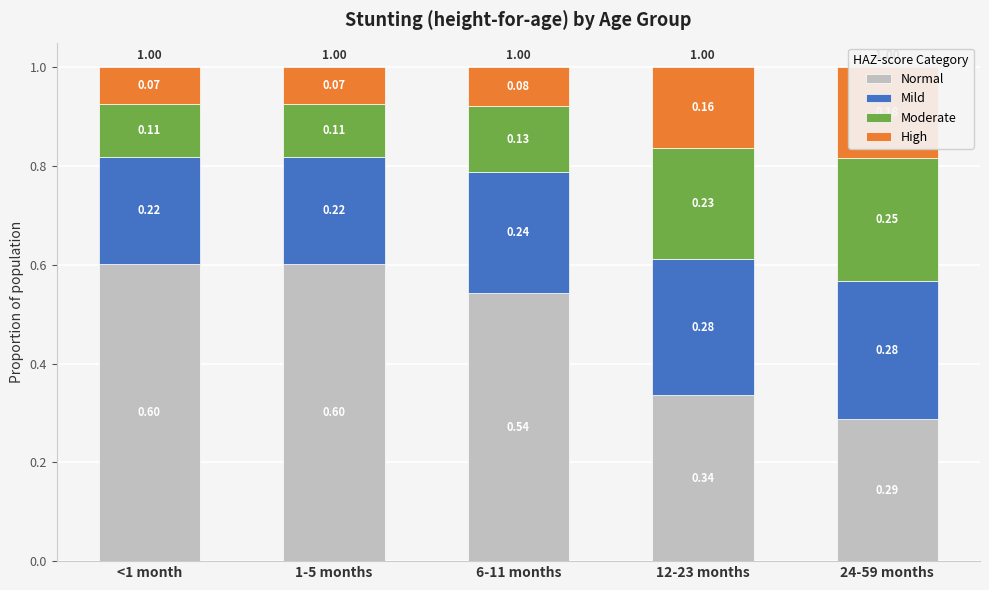

Reading left to right, what are all the values shown in this chart?

Normal: <1 month=0.6	1-5 months=0.6	6-11 months=0.5	12-23 months=0.3	24-59 months=0.3
Mild: <1 month=0.2	1-5 months=0.2	6-11 months=0.2	12-23 months=0.3	24-59 months=0.3
Moderate: <1 month=0.1	1-5 months=0.1	6-11 months=0.1	12-23 months=0.2	24-59 months=0.2
High: <1 month=0.1	1-5 months=0.1	6-11 months=0.1	12-23 months=0.2	24-59 months=0.2